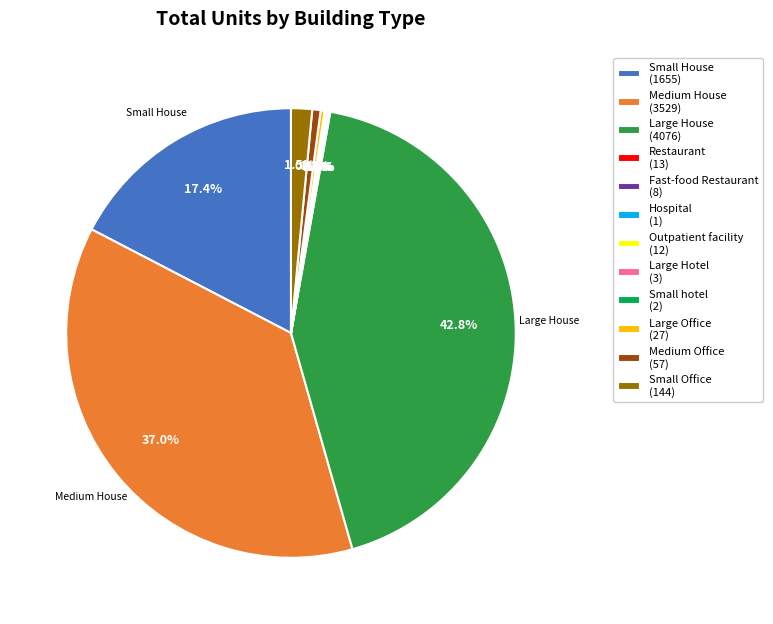

Is Large House (4076) the majority of the pie?

No